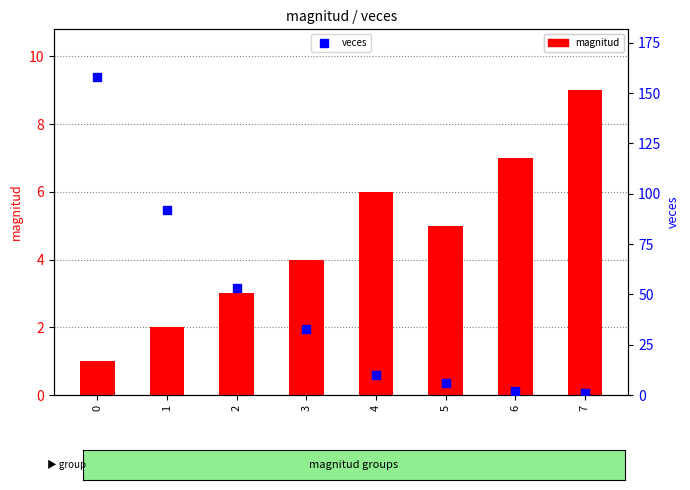

Which series has the widest spread of Y values?

veces